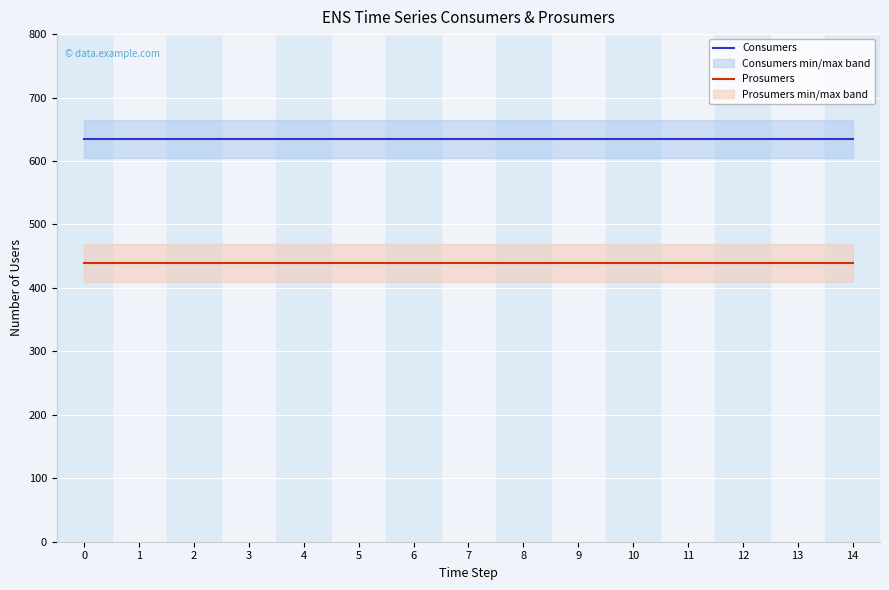

Which has a higher value, 1 or 0?

1